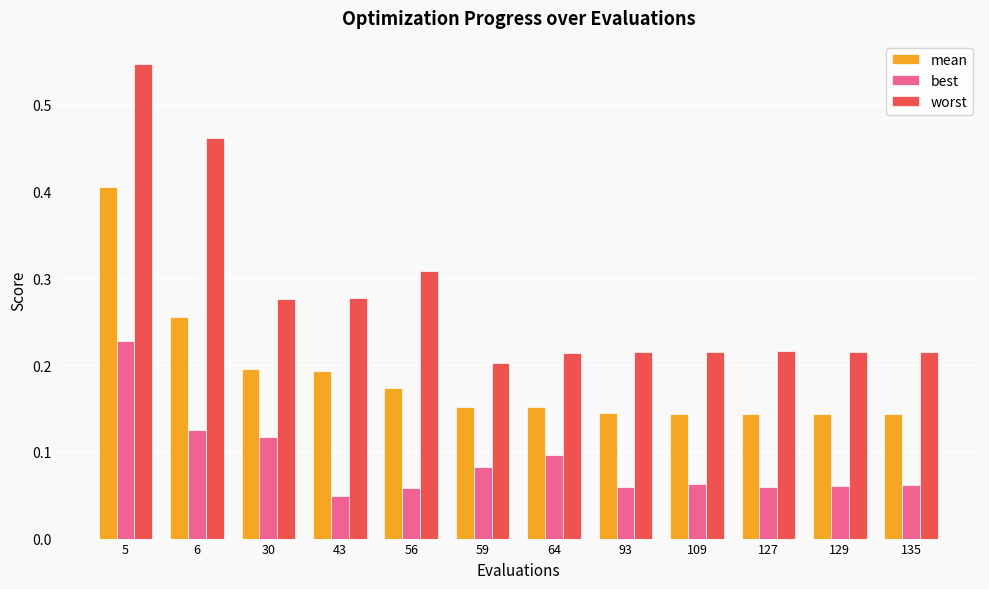

What is the sum of all worst values?

3.4